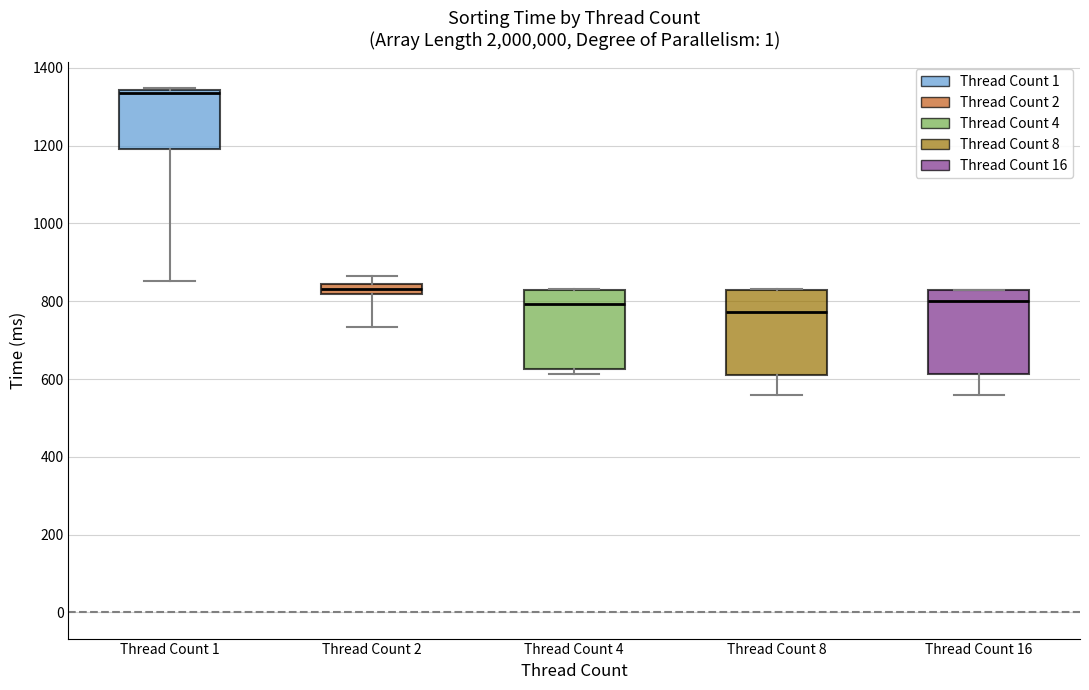

Where is the upper edge of the box for Thread Count 8 on the y-axis? The values are not printed on the chart, so give them approximately, as read against the axis.

840